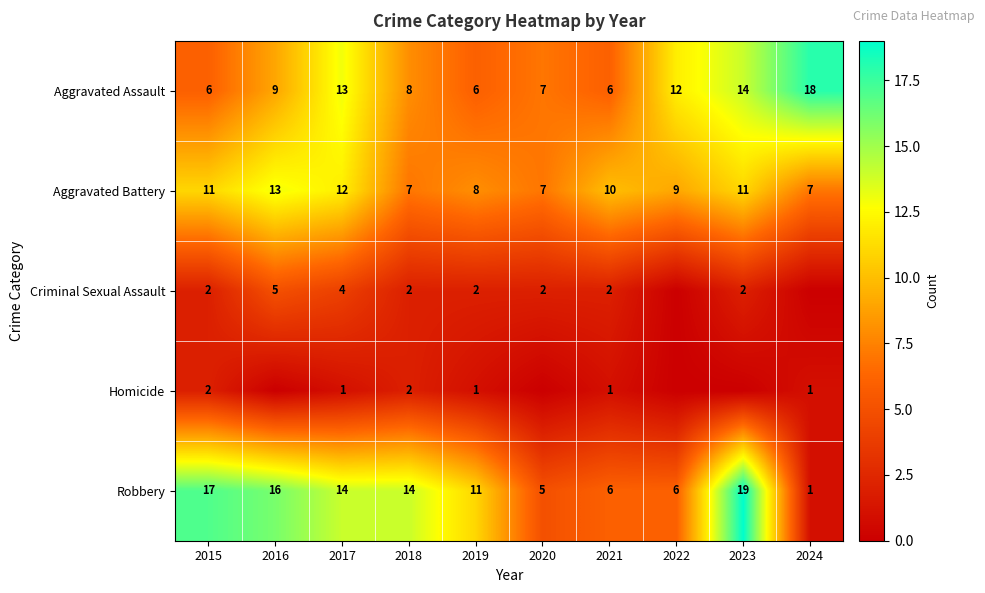

At 2019, list the series in order from smallest to largest.

Homicide, Criminal Sexual Assault, Aggravated Assault, Aggravated Battery, Robbery